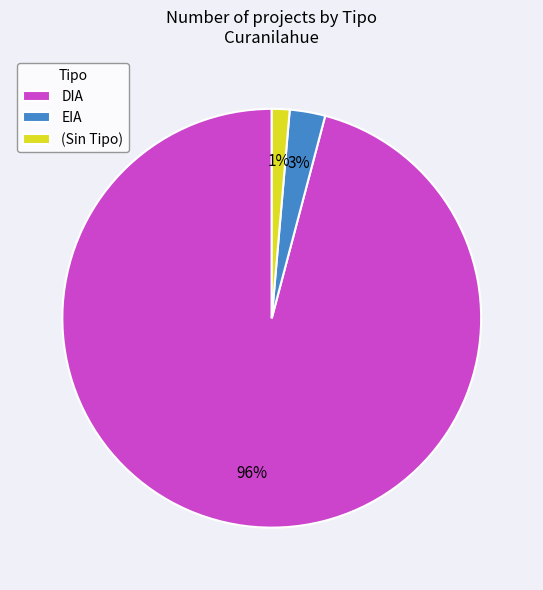

Which slice represents more than half of the pie?

DIA